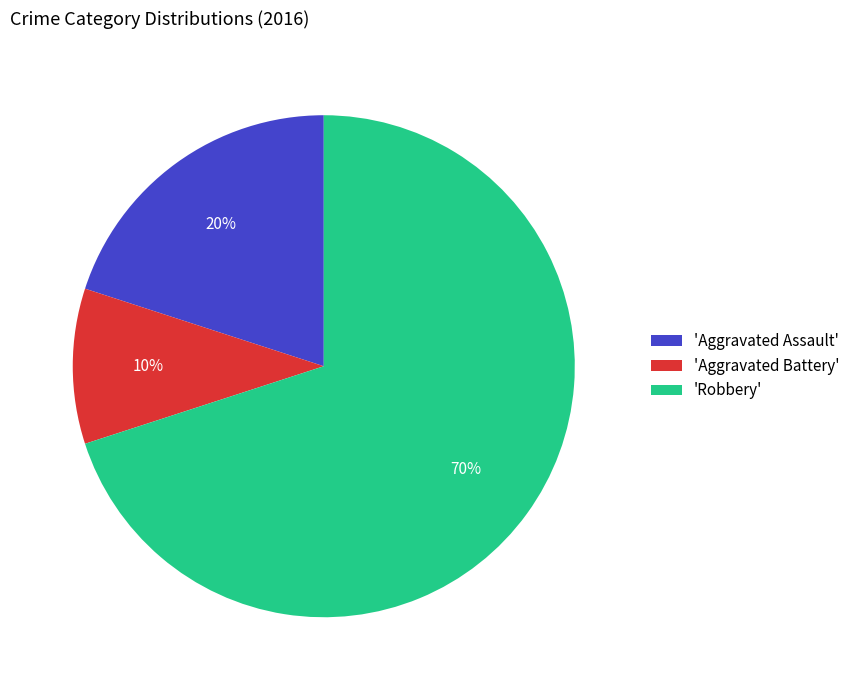

Approximately how many times larger is the value at 'Robbery' compared to 'Aggravated Battery'?

7.0